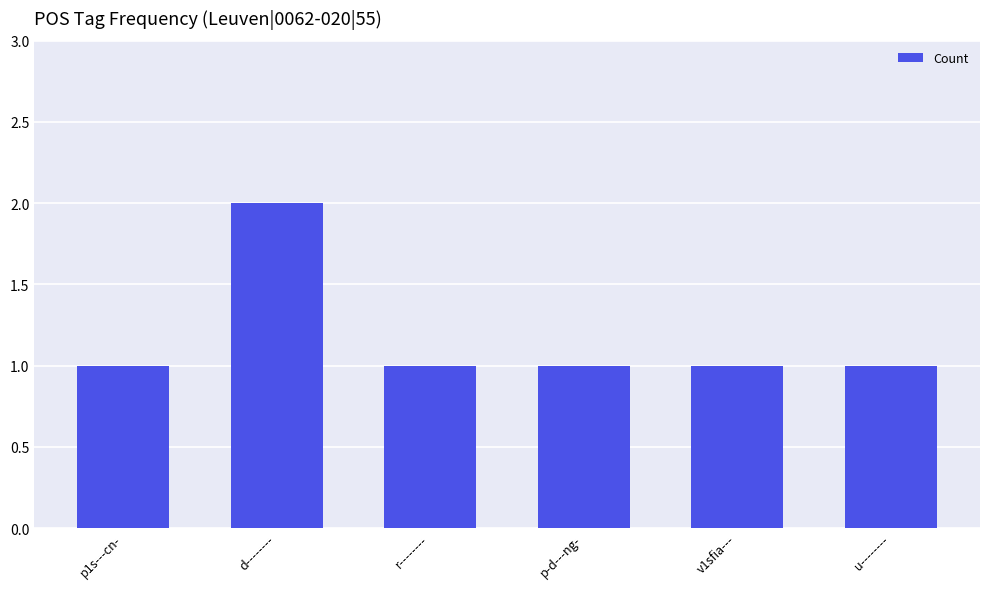

Count the number of categories in the chart.

6